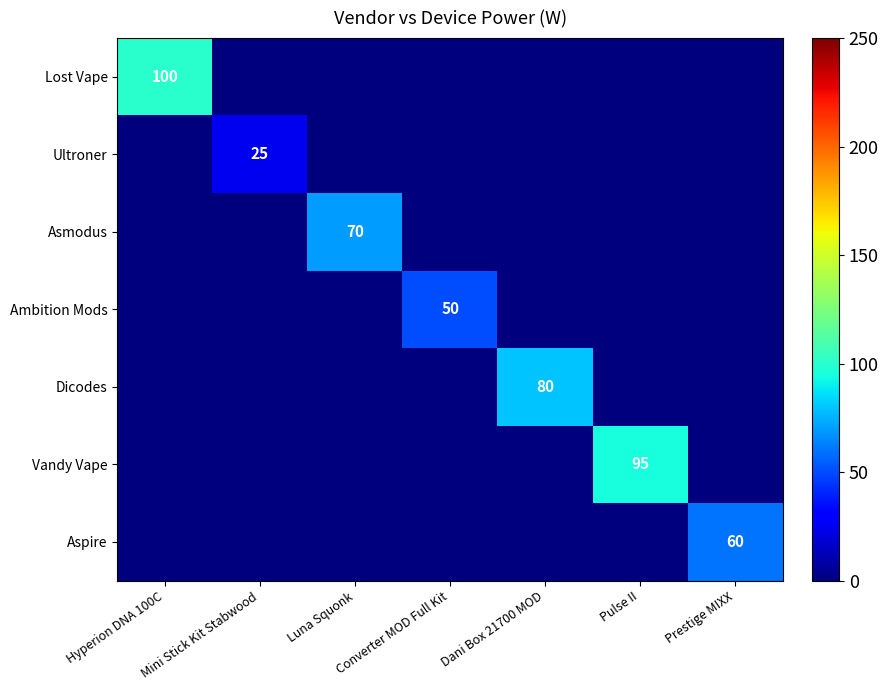

Which category has the lowest value across all series?

Mini Stick Kit Stabwood